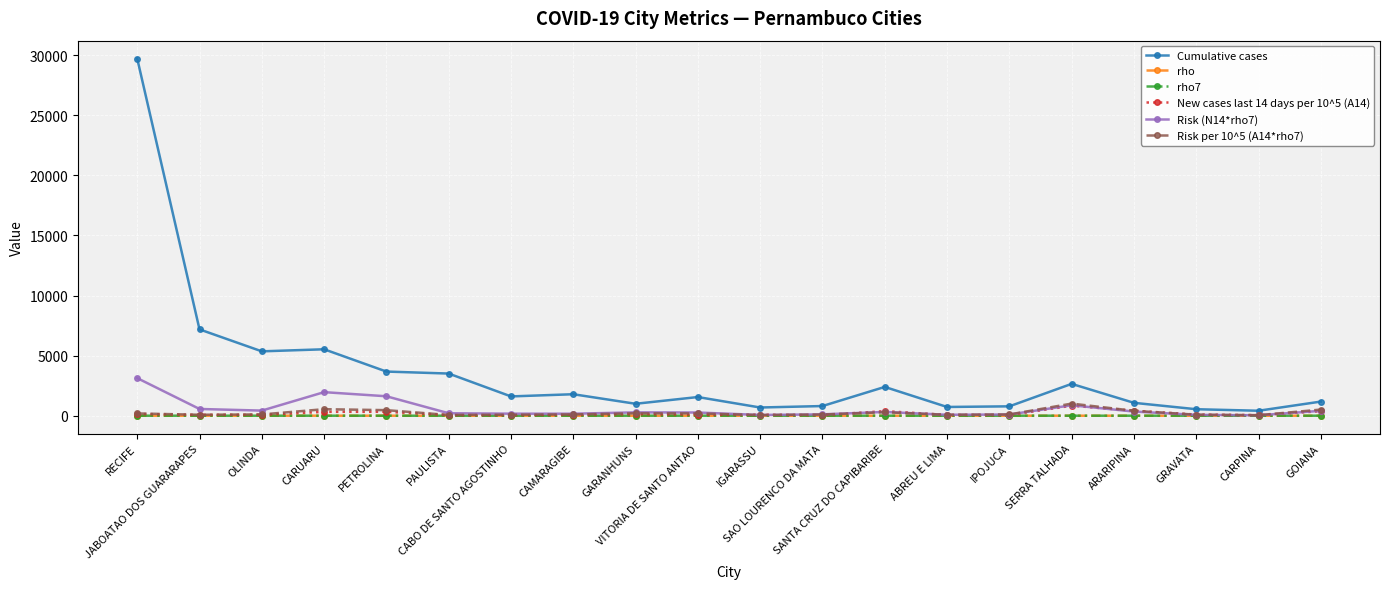

What is the difference between the maximum and second lowest values in the Risk (N14*rho7) series?

3067.2